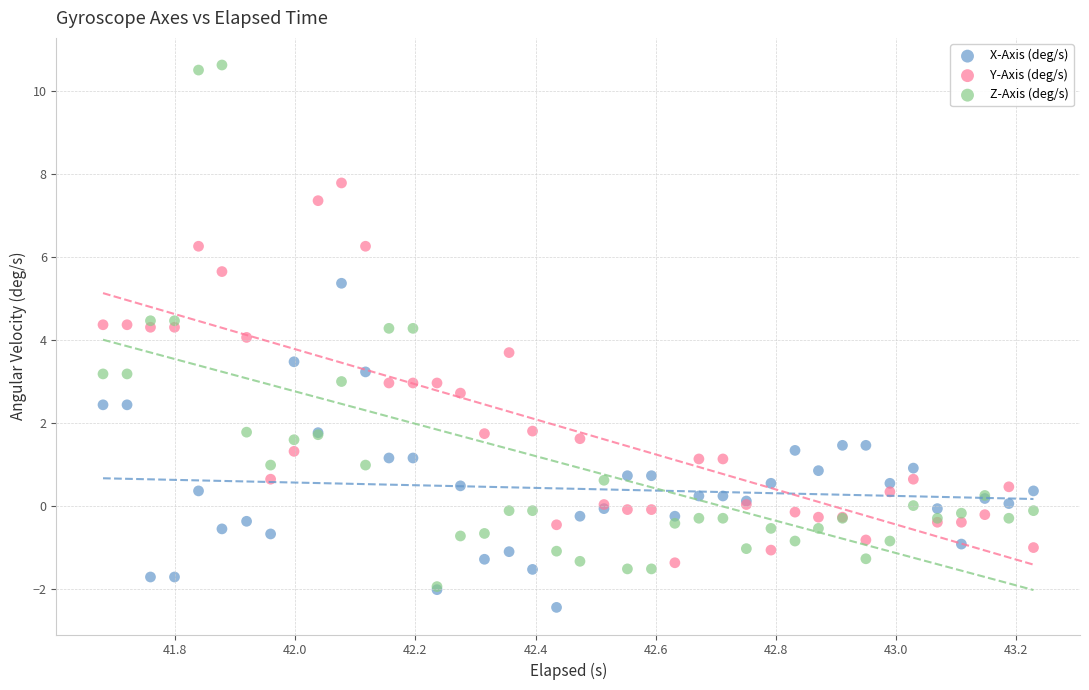

What are all the series names shown in the legend?

X-Axis (deg/s), Y-Axis (deg/s), Z-Axis (deg/s)